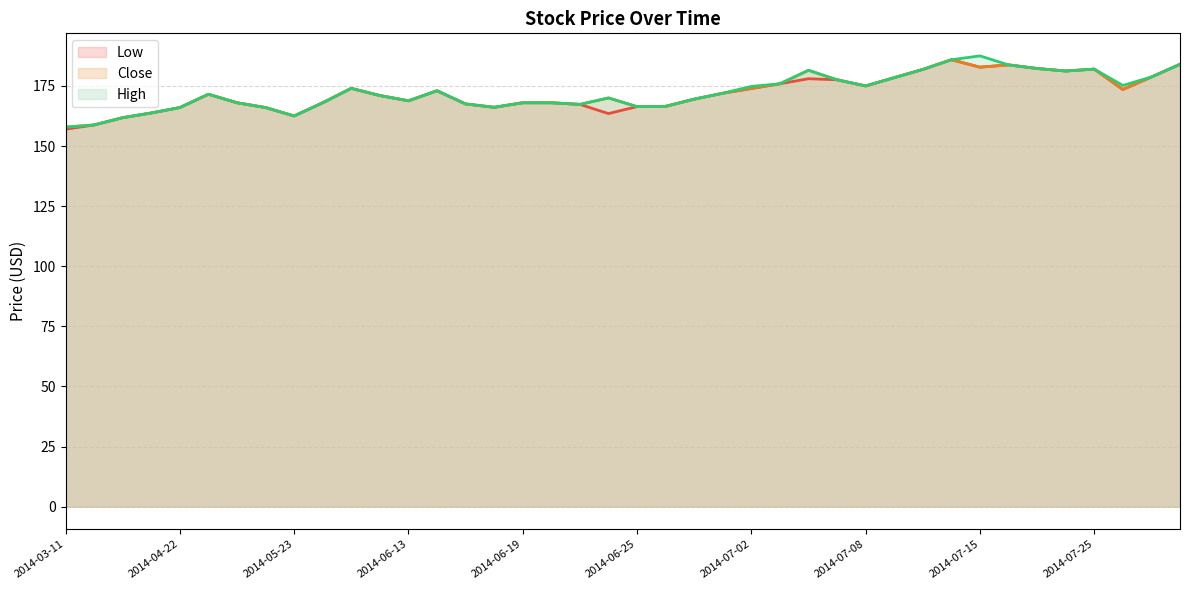

What is the total value across all series at 2014-07-09?

535.3